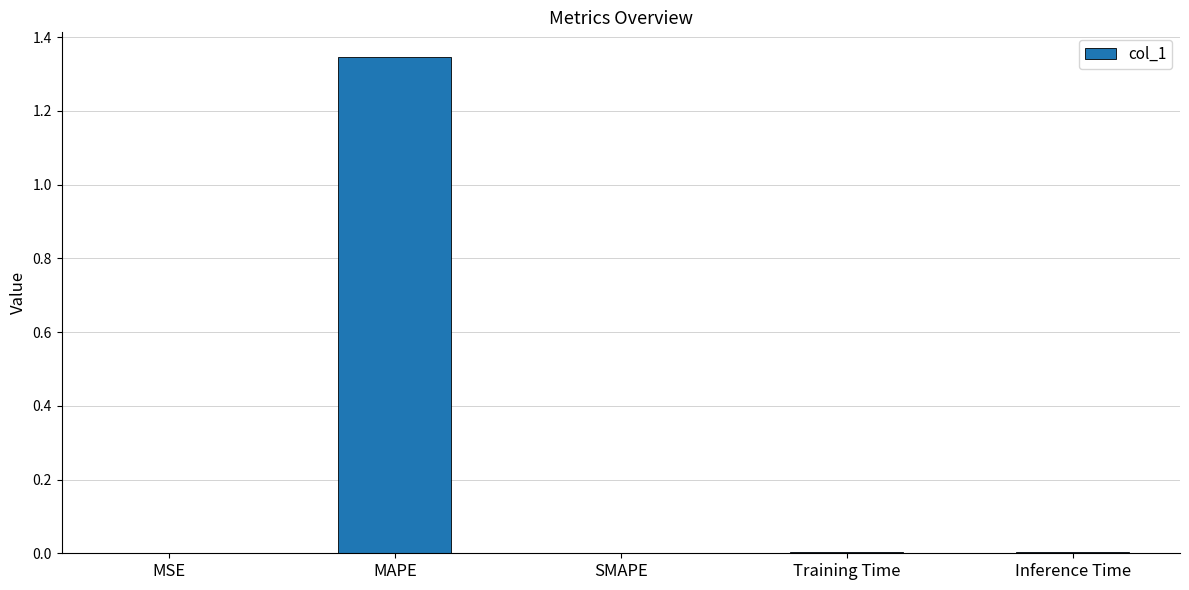

The value at SMAPE is 0.6. True or false?

False